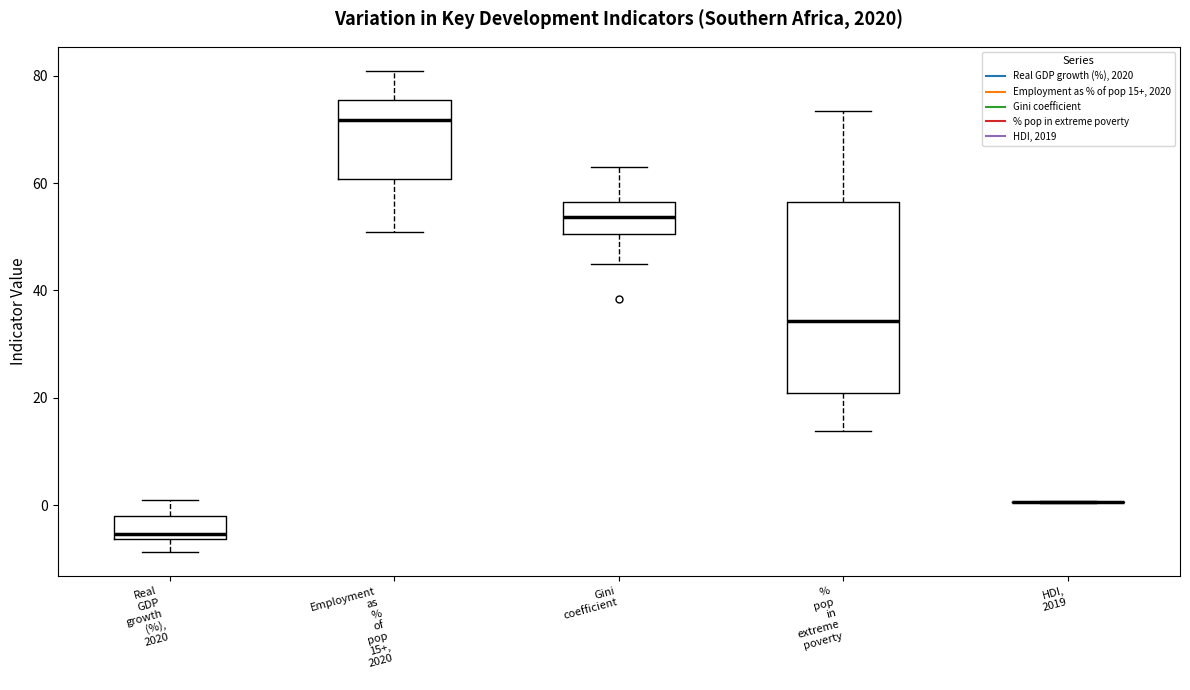

Reading left to right, transcribe this box plot: for each box, give where its median line is, the range the box spans, and where its two whiskers end, as read against the y-axis. The values are not printed on the chart, so give them approximately, as read against the axis.

Real GDP growth (%), 2020: median -6 (just above the box's lower edge), box -6 to -2, whiskers -8 to 0
Employment as % of pop 15+, 2020: median 72, box 60 to 76, whiskers 50 to 80
Gini coefficient: median 54, box 50 to 56, whiskers 44 to 64
% pop in extreme poverty: median 34, box 20 to 56, whiskers 14 to 74
HDI, 2019: box collapsed to a line at 0, whiskers 0 to 0